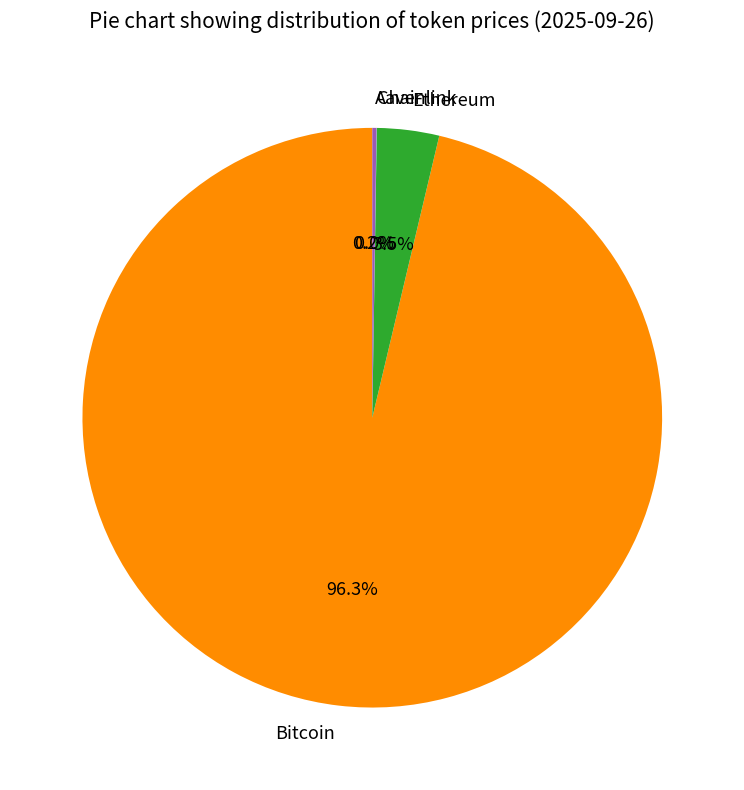

What percentage is NOT represented by Bitcoin?

3.7%